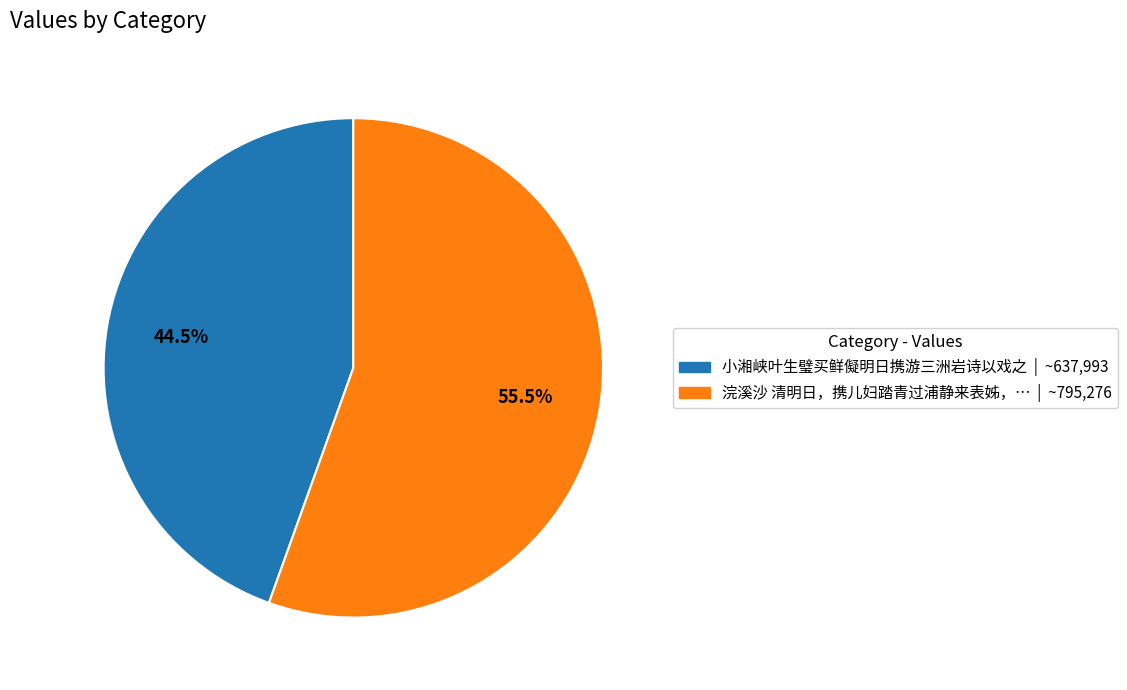

Is there any slice that represents more than half of the pie?

Yes